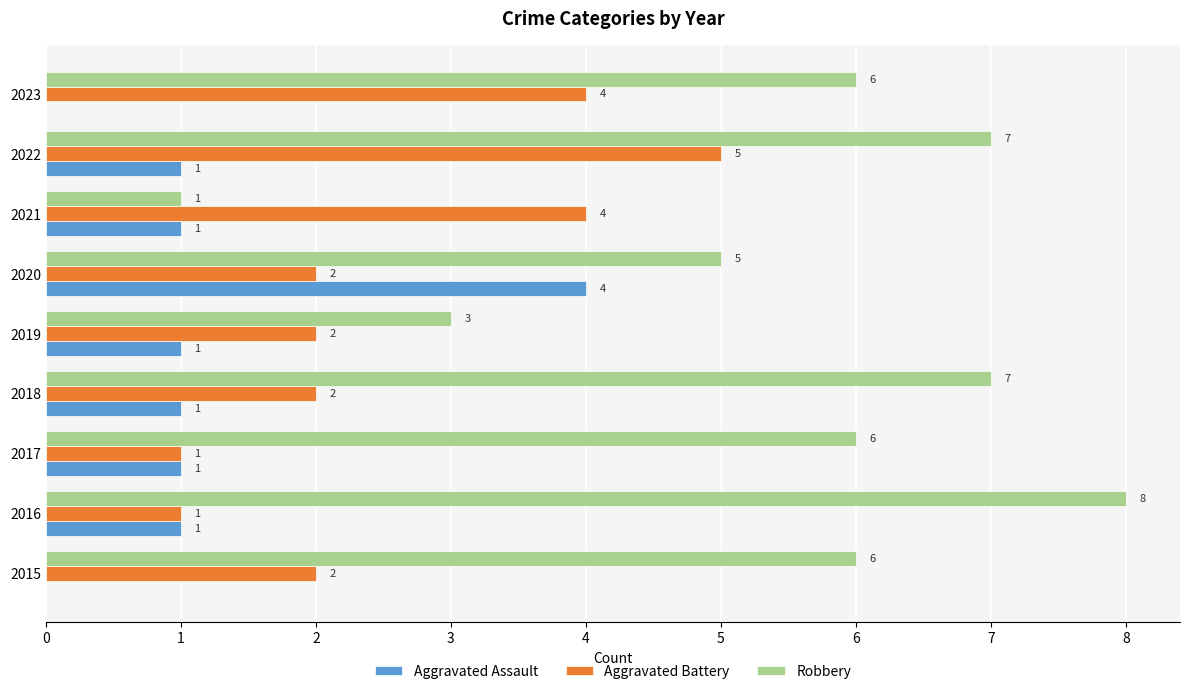

Which series changed the most between 2017 and 2021?

Robbery